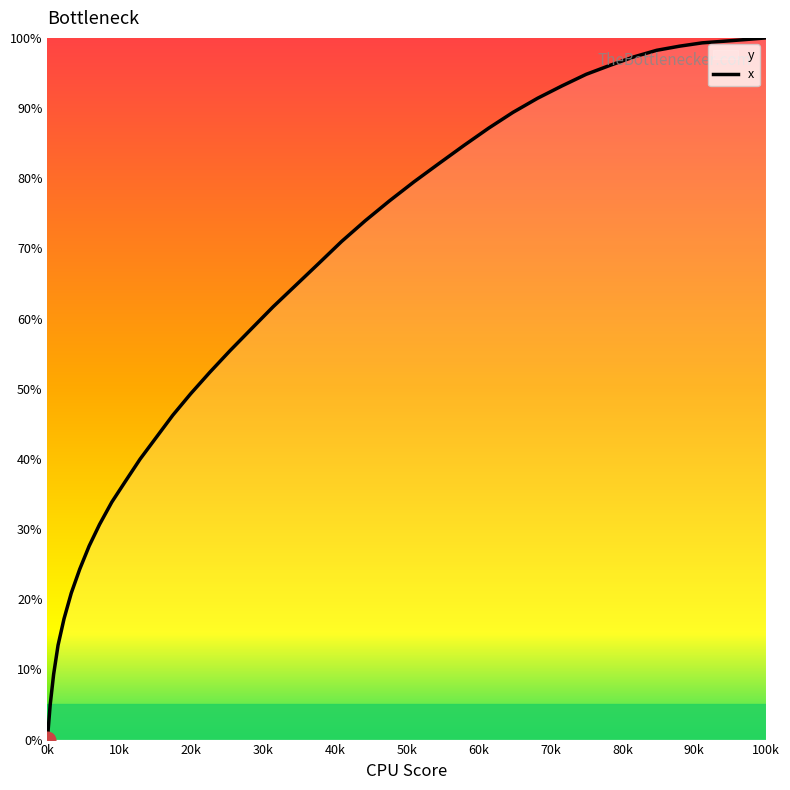

Reading right to left, list all the values displayed in this chart.

100.0	99.8	99.5	99.3	98.8	98.2	97.3	96.1	94.8	93.2	91.4	89.4	87.1	84.7	82.1	79.5	76.8	73.9	71.0	67.8	64.7	61.7	58.5	55.4	52.4	49.3	46.2	43.0	40.0	36.8	33.8	30.7	27.6	24.3	20.9	17.2	13.4	9.3	5.0	0.0